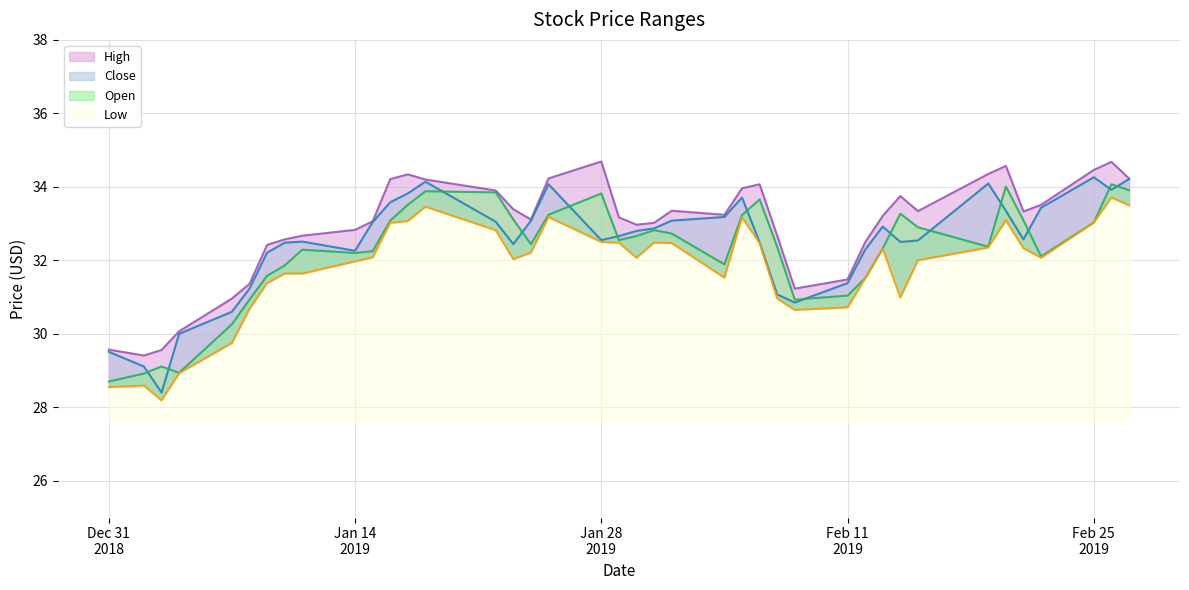

What is the average value of the Low series?

31.8